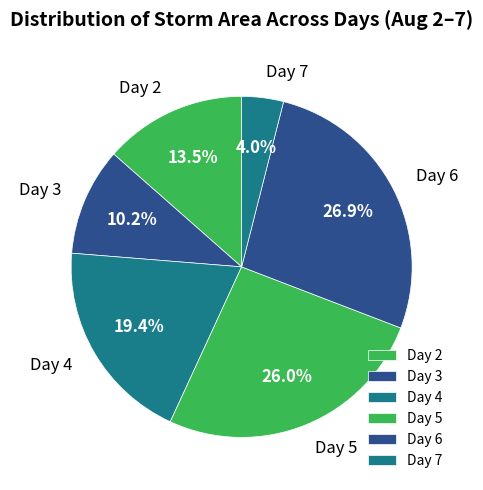

Which slice is the smallest?

Day 7